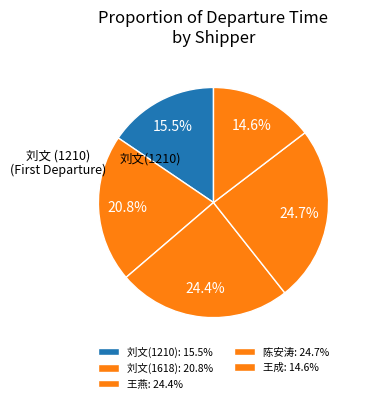

Which slice is the largest?

陈安涛